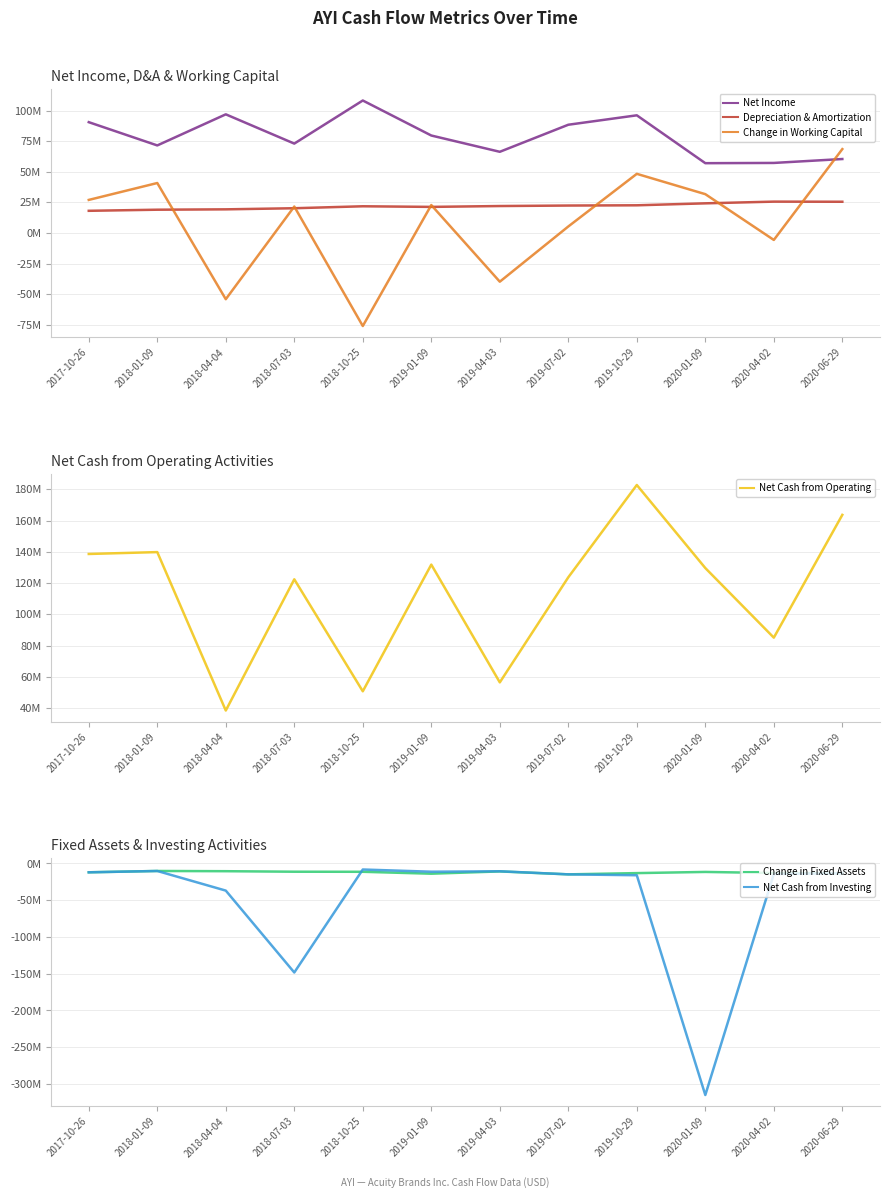

True or false: Depreciation & Amortization has more than 0 interior local peaks.

True